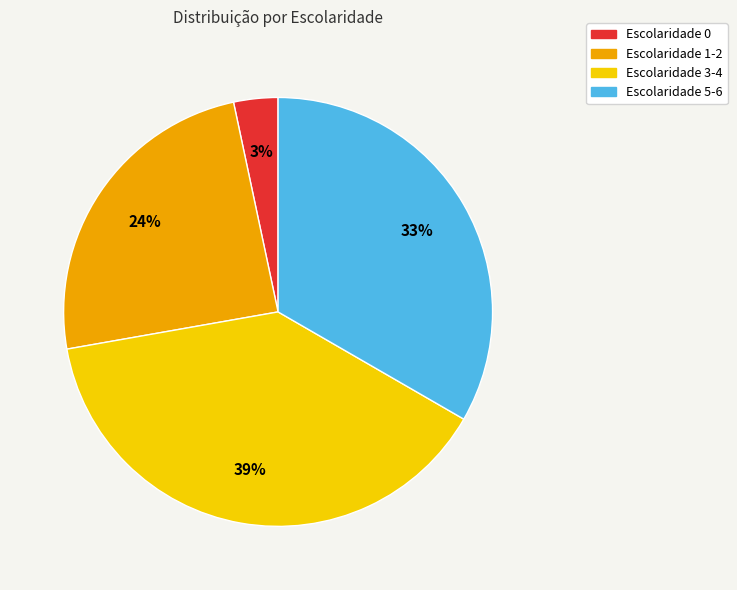

Does Escolaridade 1-2 represent more than half of the total?

No